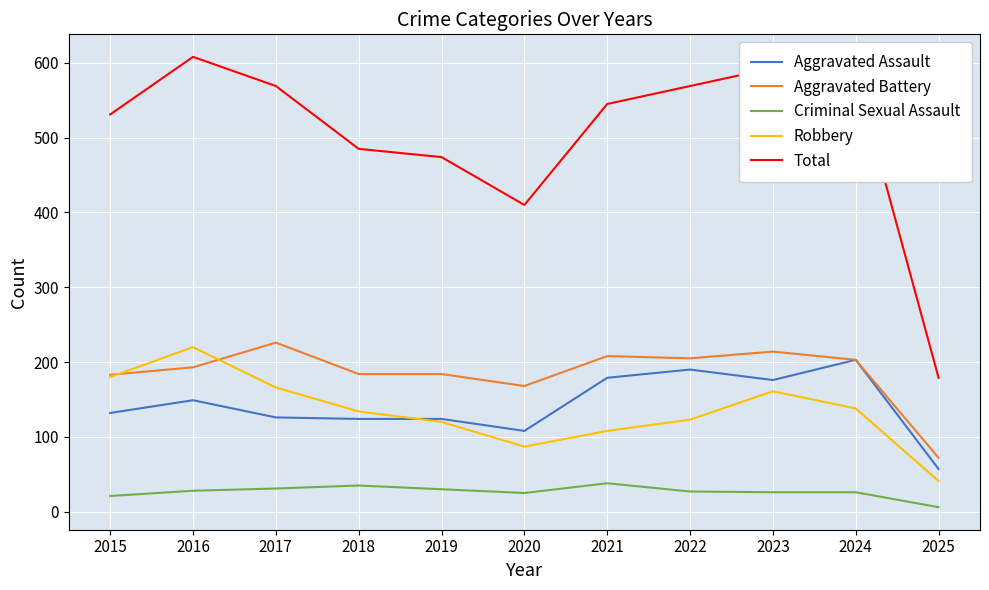

At which label does Aggravated Battery reach its minimum?

2025